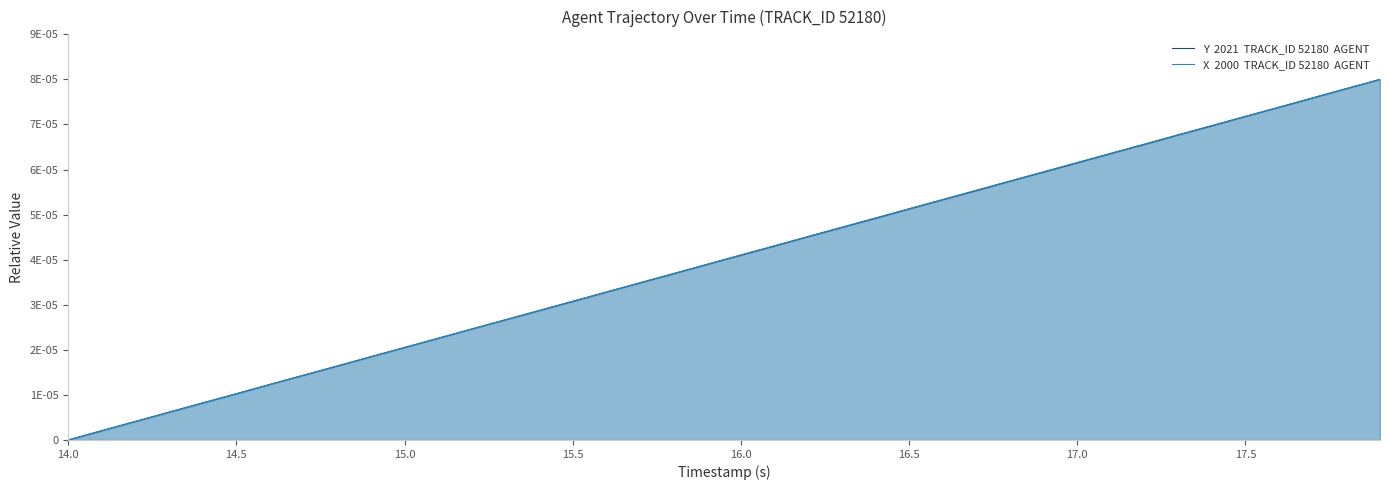

Does the chart display data point markers on the line(s)?

No